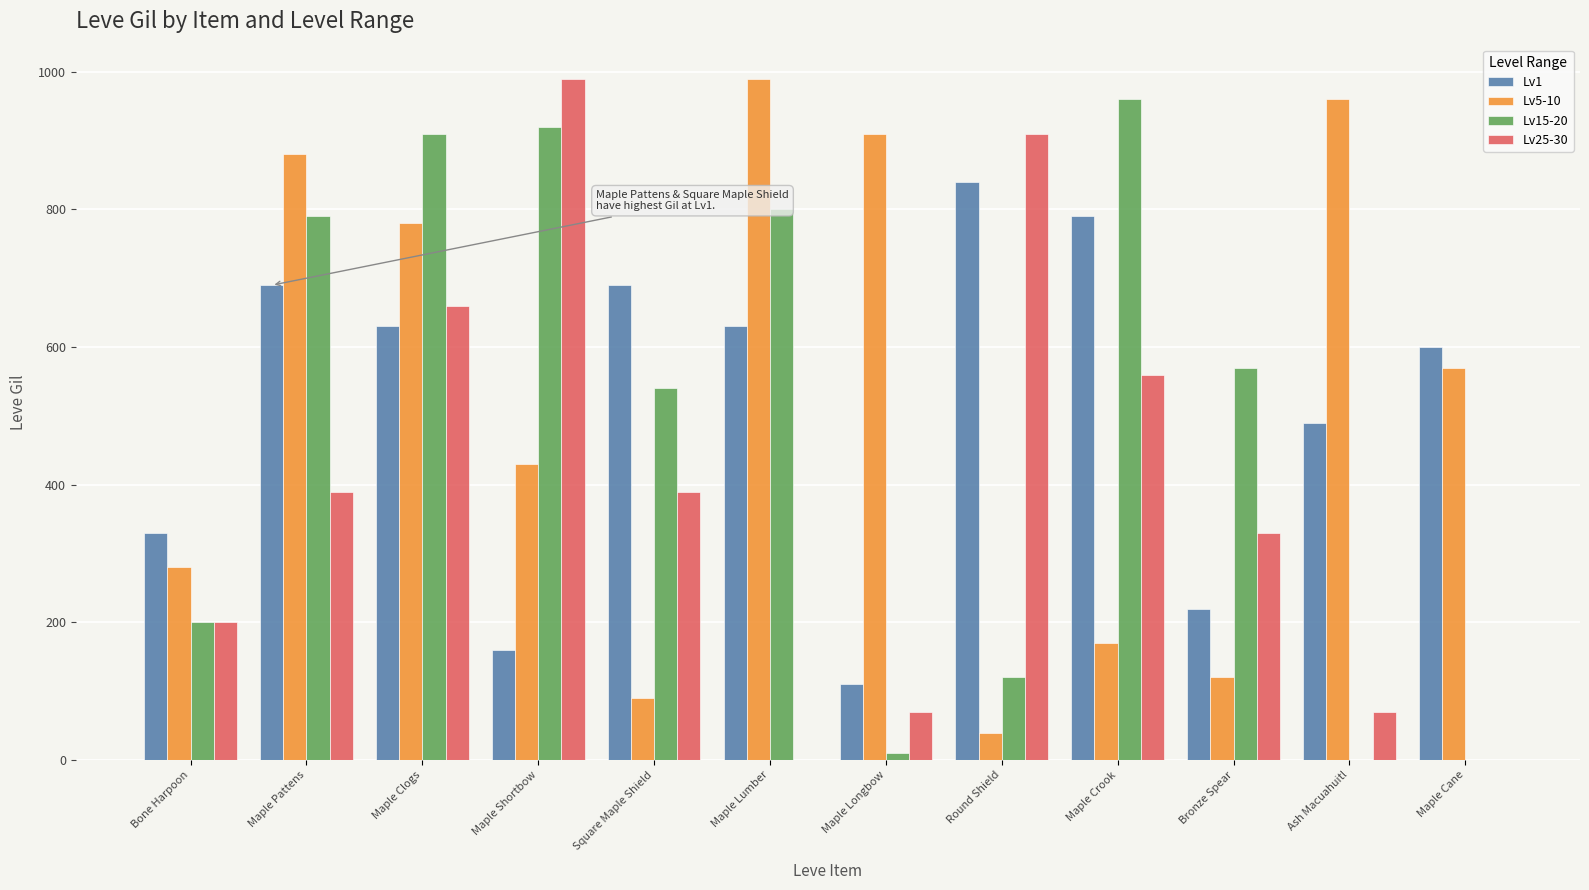

At which category is the sum across all series the highest?

Maple Clogs